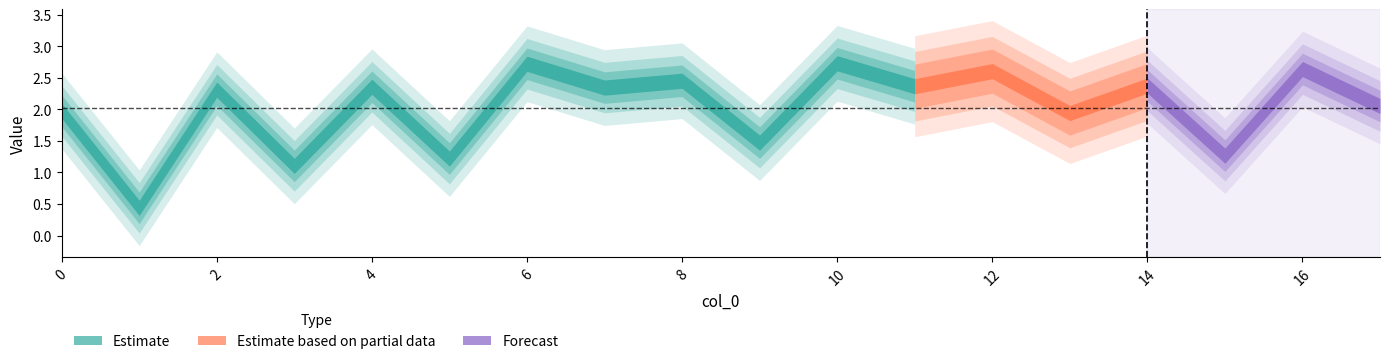

True or false: the data shows 2.7 at 10.

True